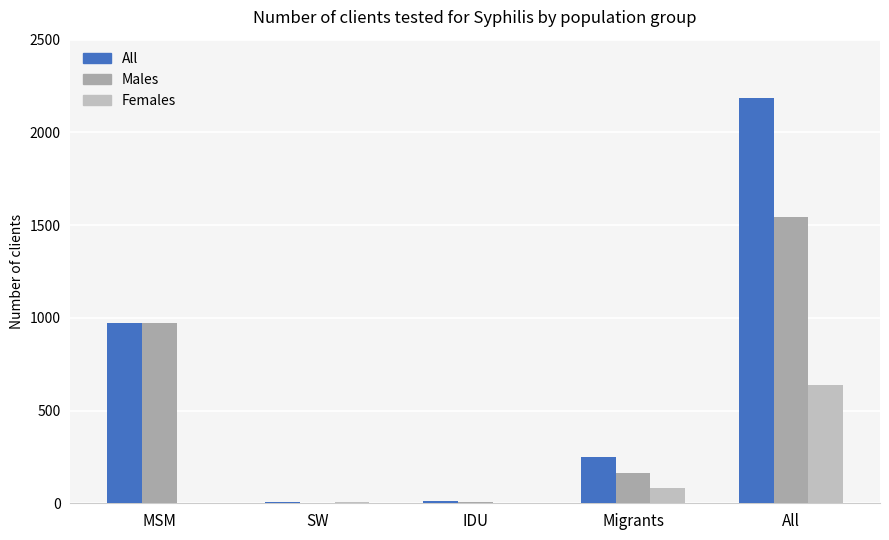

What are all the series names shown in the legend?

All, Males, Females